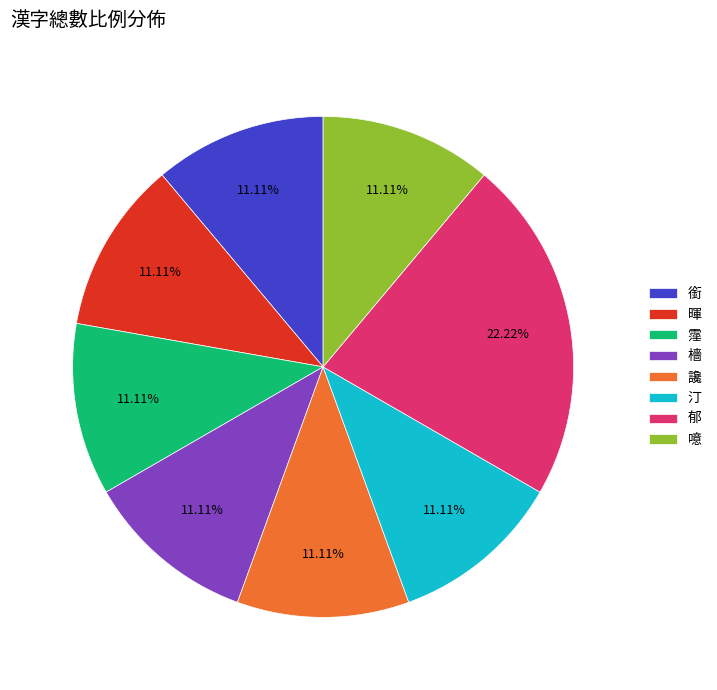

Does any single category account for the majority?

No